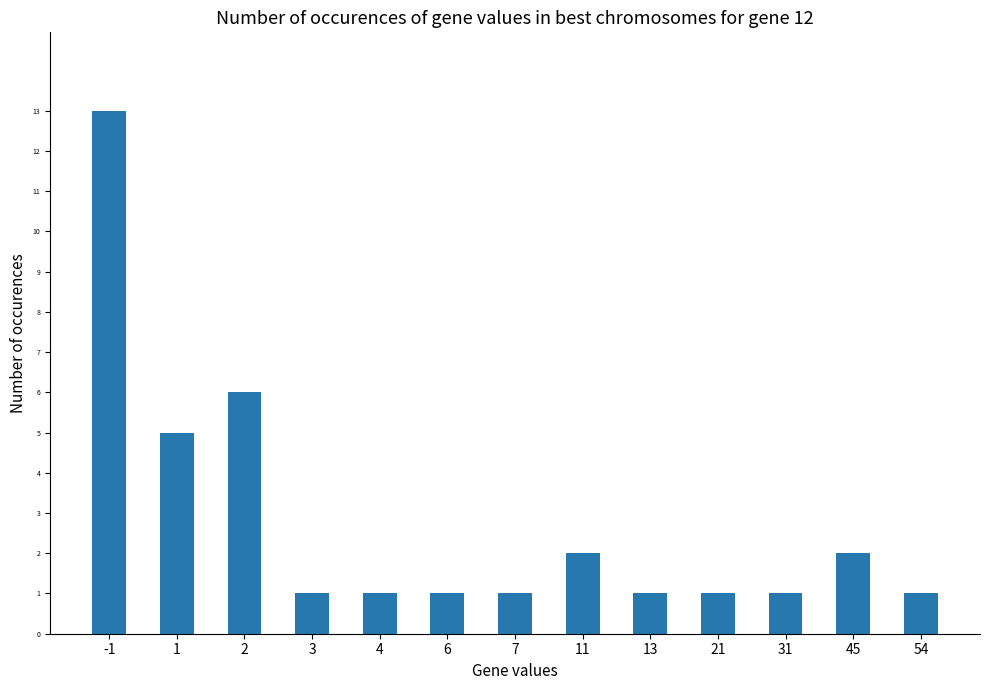

What is the greatest value displayed?

13